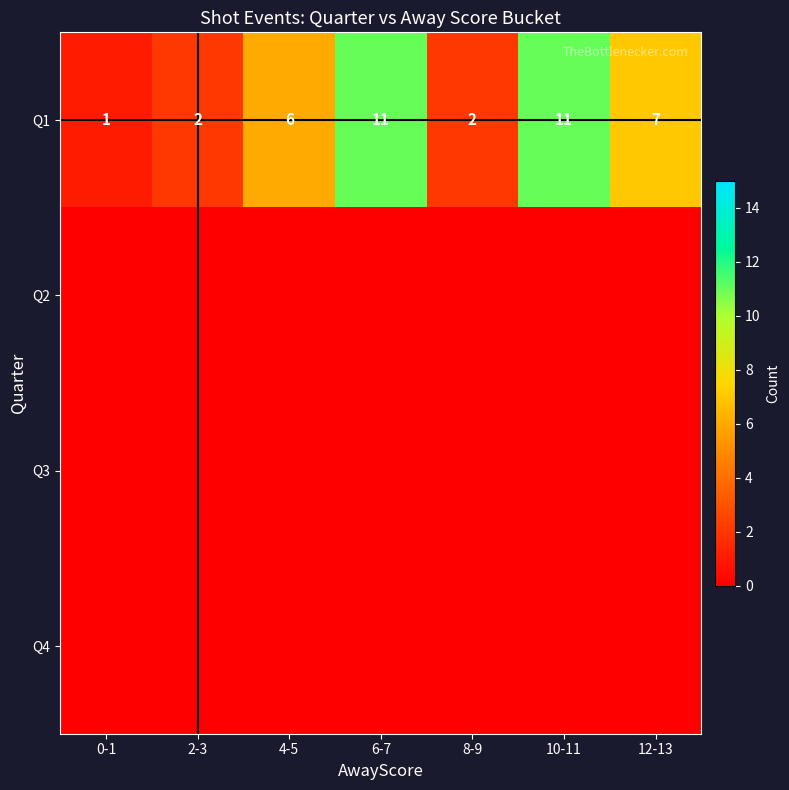

Count the Q1 values in the range 2 to 11.

6